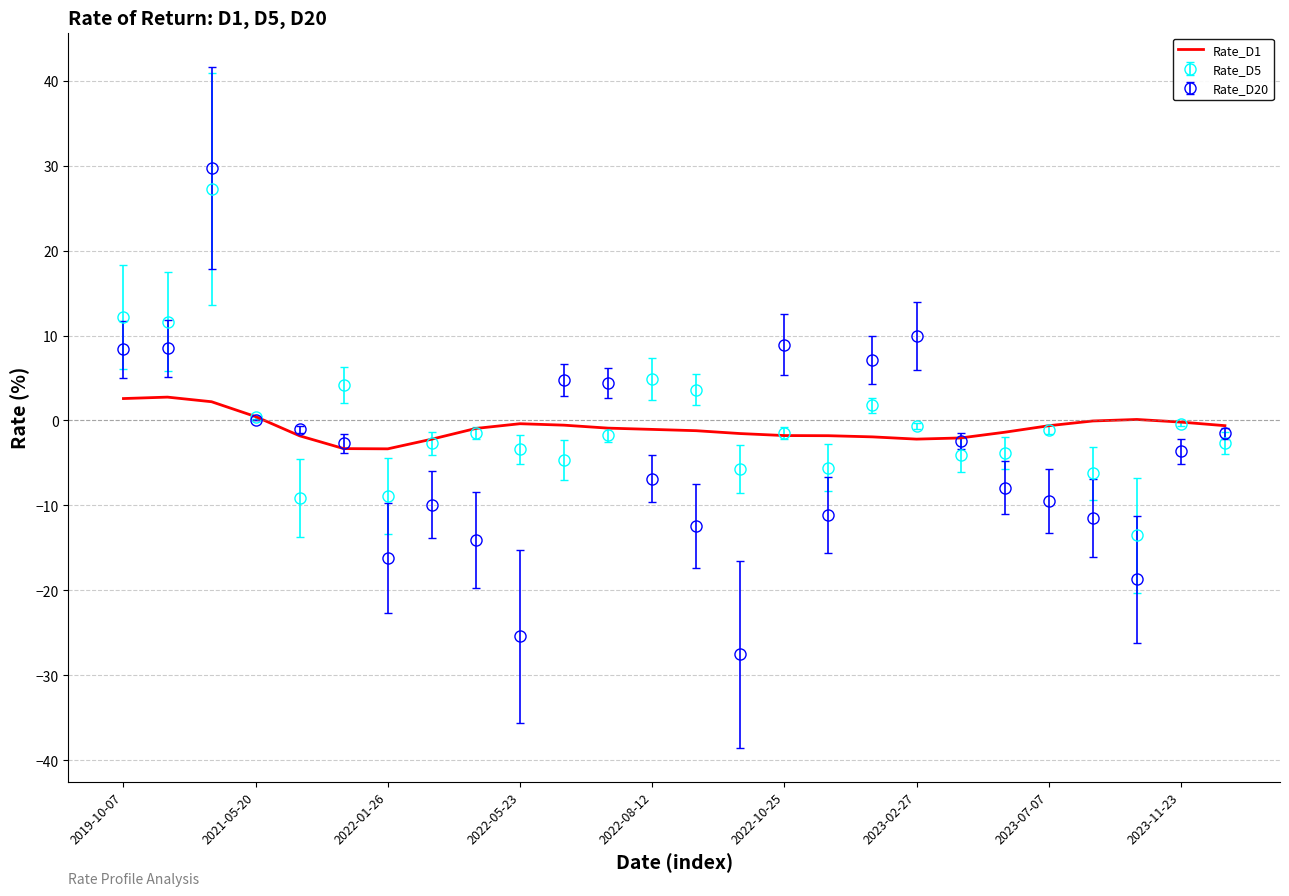

What is the highest value of the Rate_D1 series?

2.8